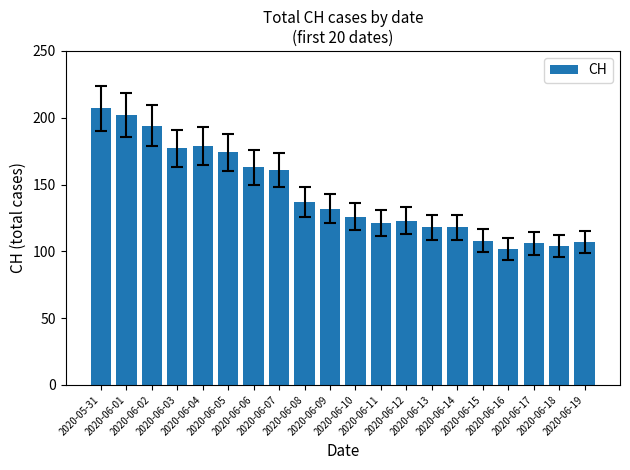

Reading left to right, extract all data points from this chart.

207	202	194	177	179	174	163	161	137	132	126	121	123	118	118	108	102	106	104	107